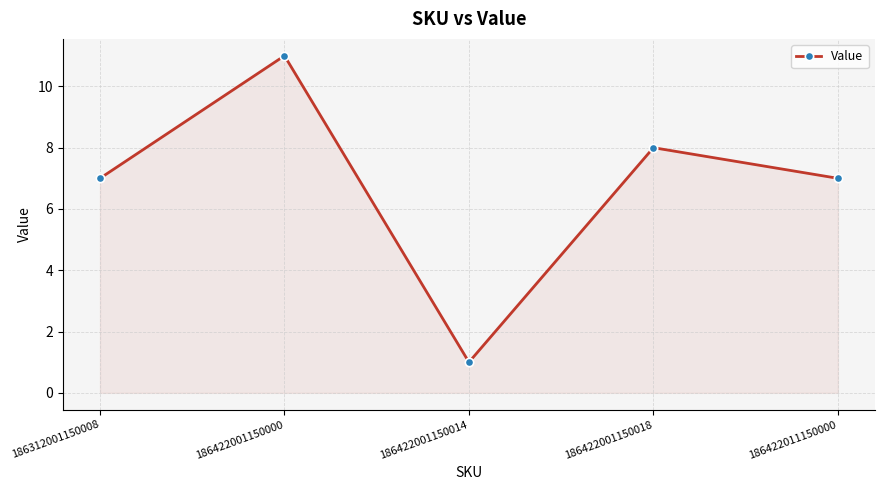

Reading right to left, what are all the values shown in this chart?

186422011150000=7	186422001150018=8	186422001150014=1	186422001150000=11	186312001150008=7